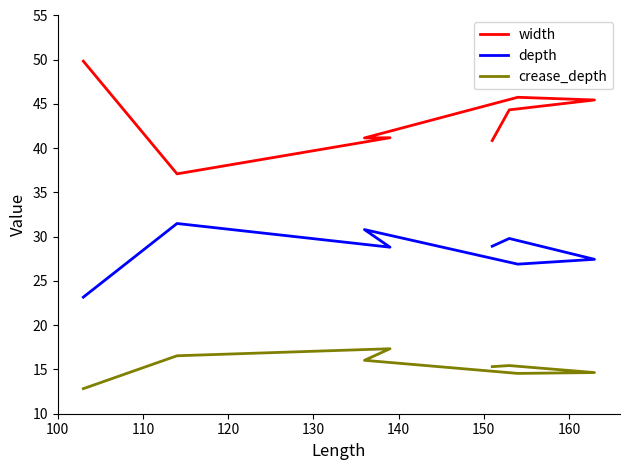

Is this an area chart (filled region under the line)?

No